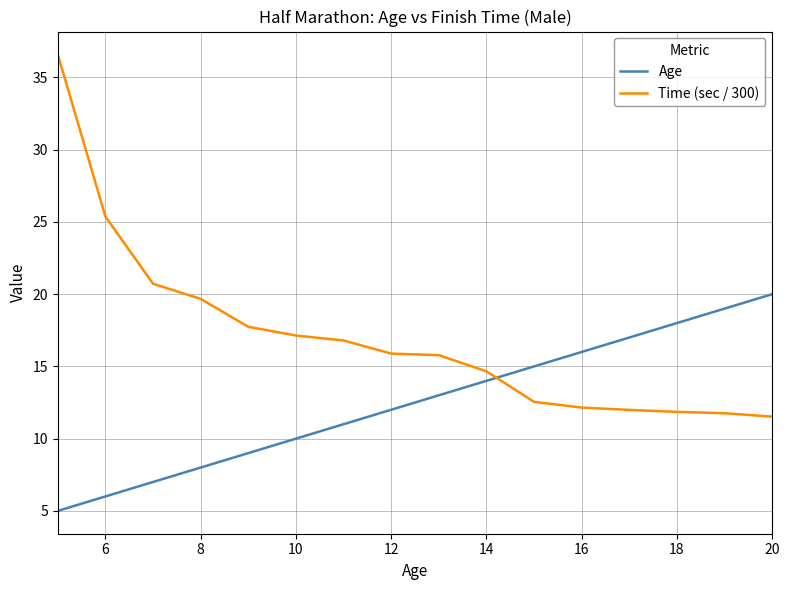

List the series in order of their peak value, lowest first.

Age, Time (sec / 300)